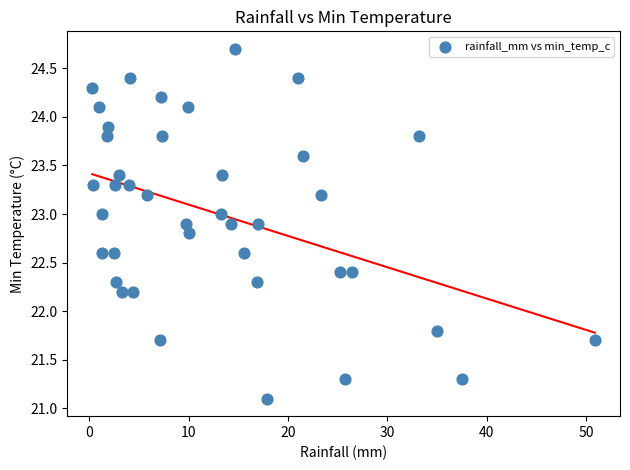

What is the range of X values (max minus min)?

50.6